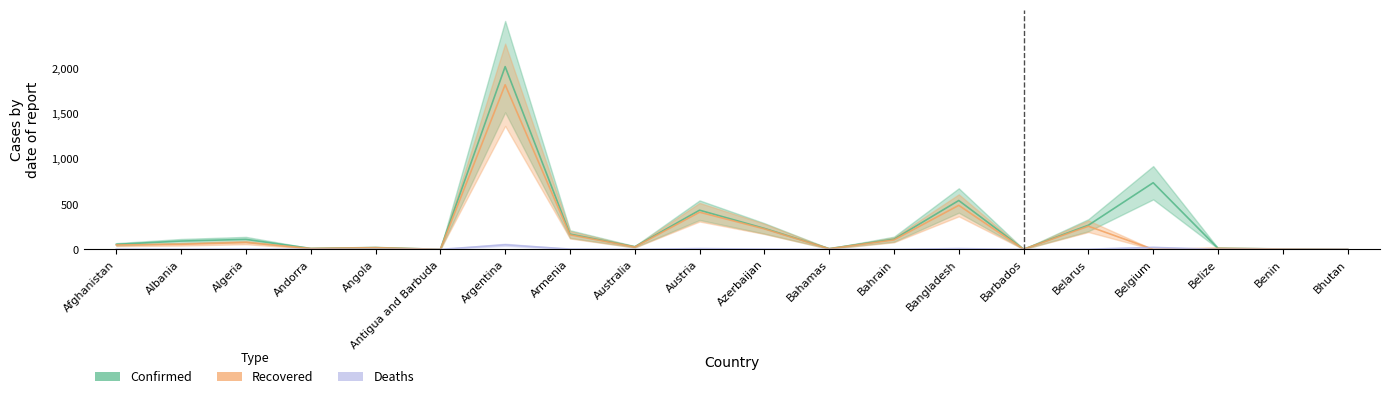

At which category does Recovered reach its first local valley?

Andorra